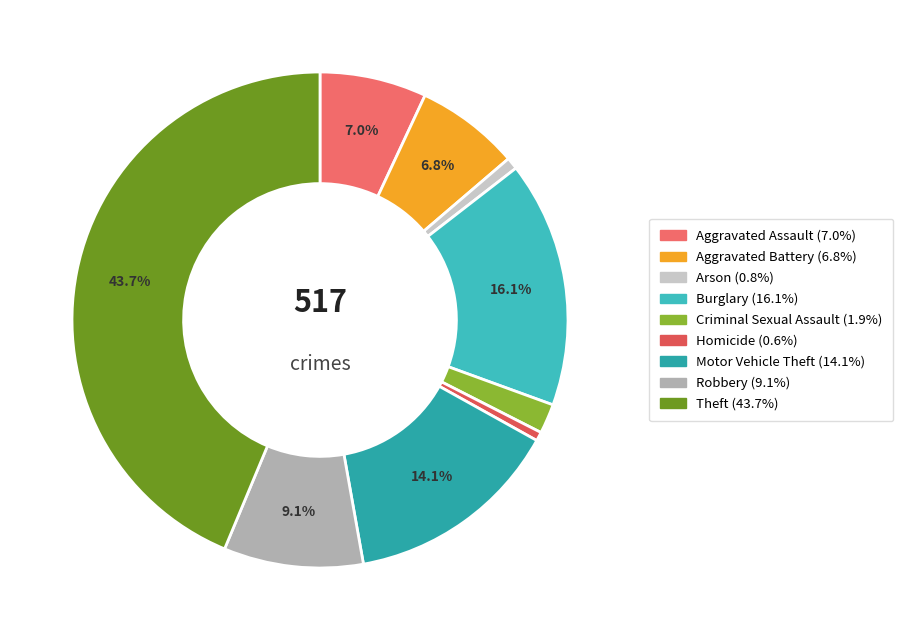

Is there any slice that represents more than half of the pie?

No